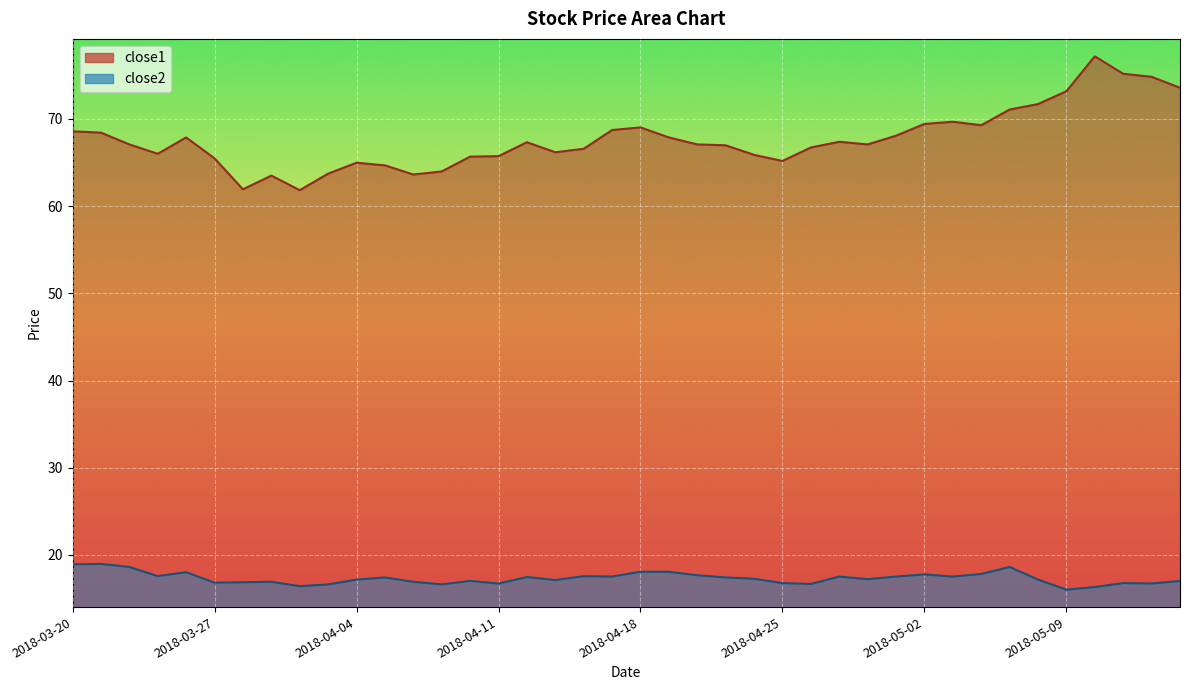

Is it true that close1 equals 73.2 at 2018-05-09?

True